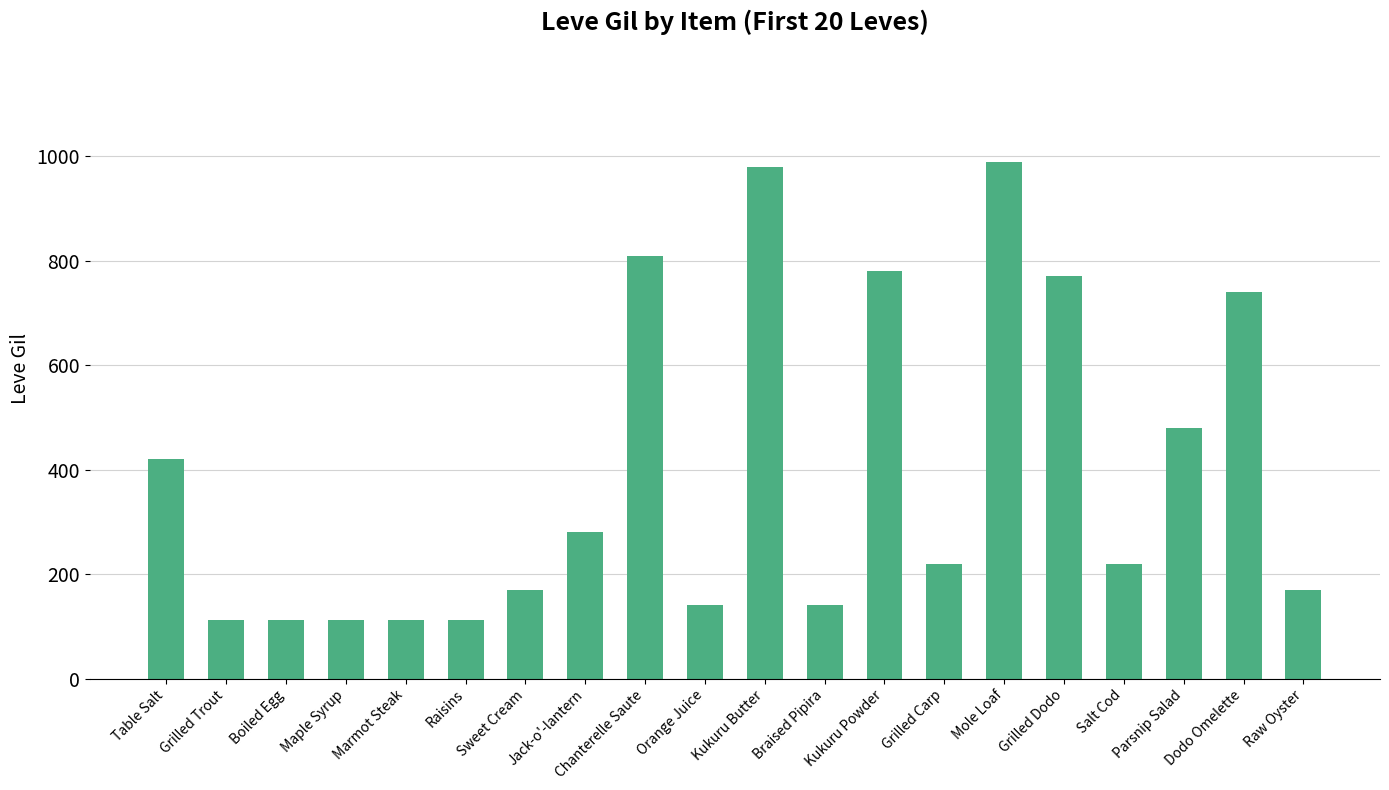

True or false: the data shows 1056 at Chanterelle Saute.

False